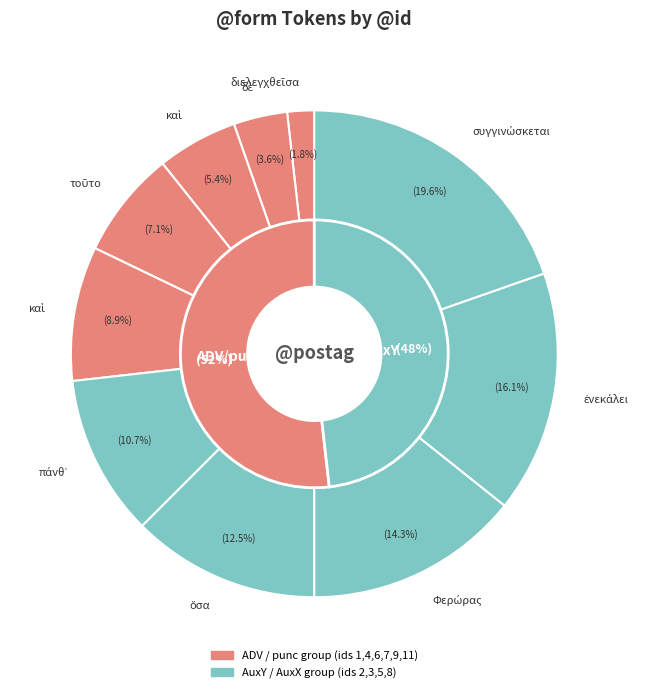

Which slice is the smallest?

διελεγχθεῖσα